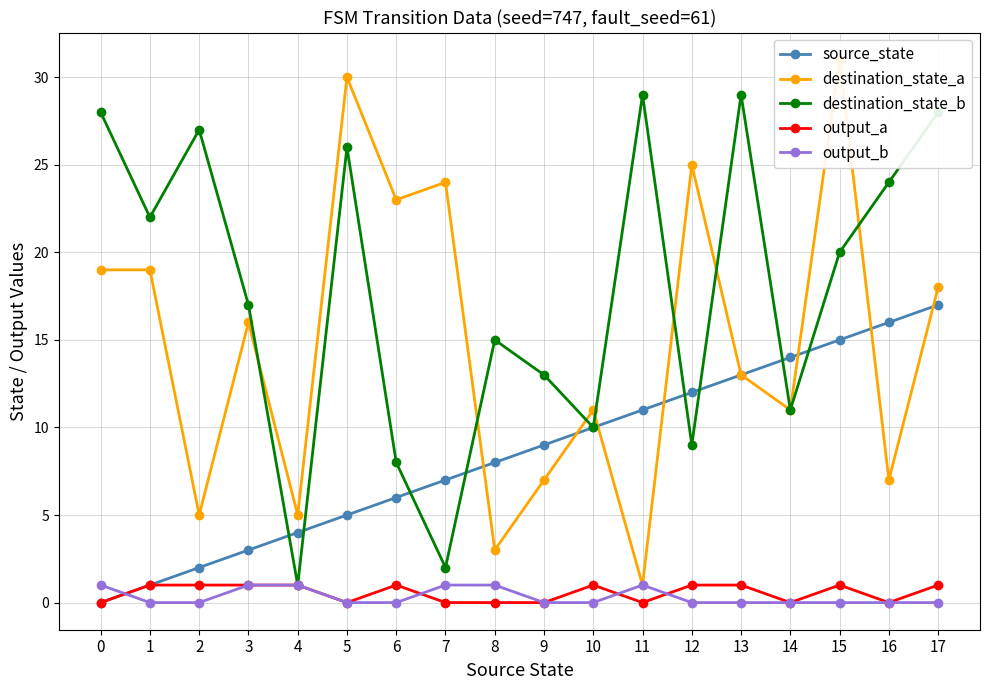

How many data points in source_state are above 9?

8